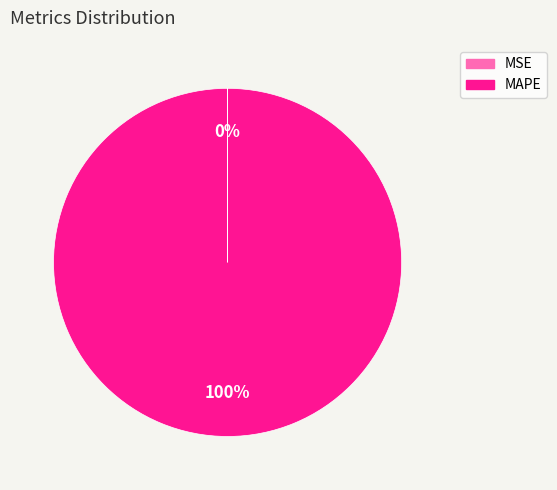

What is the majority slice?

MAPE